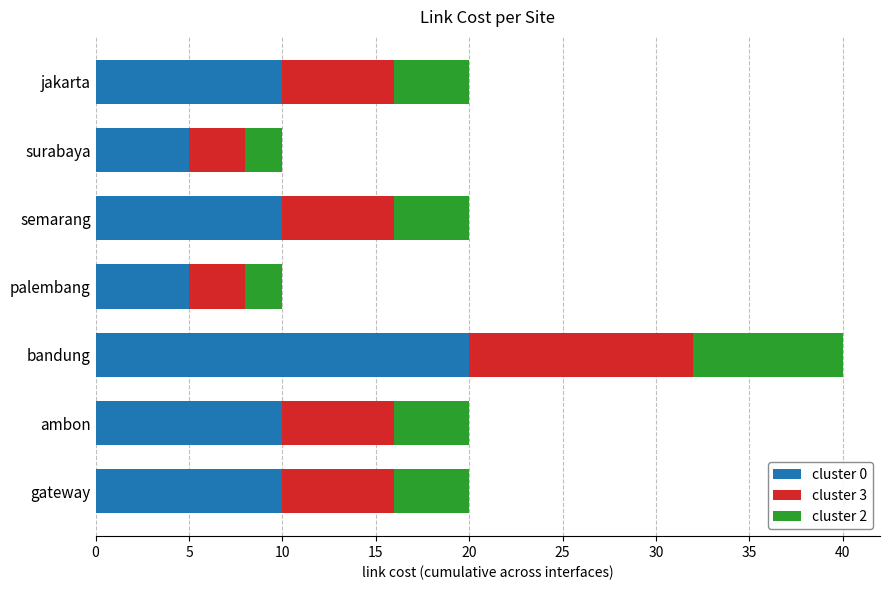

What is the sum of the cluster 0 values at palembang and jakarta?

15